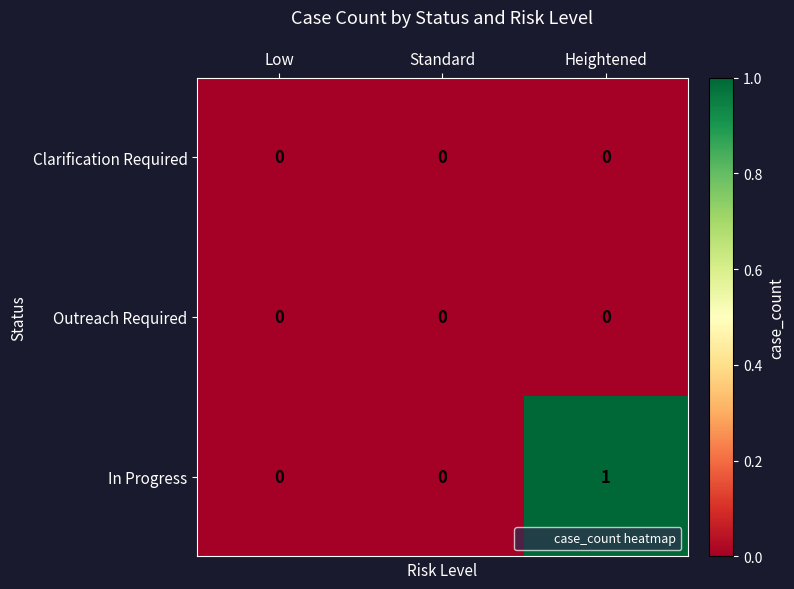

Which series has the widest spread of values?

In Progress